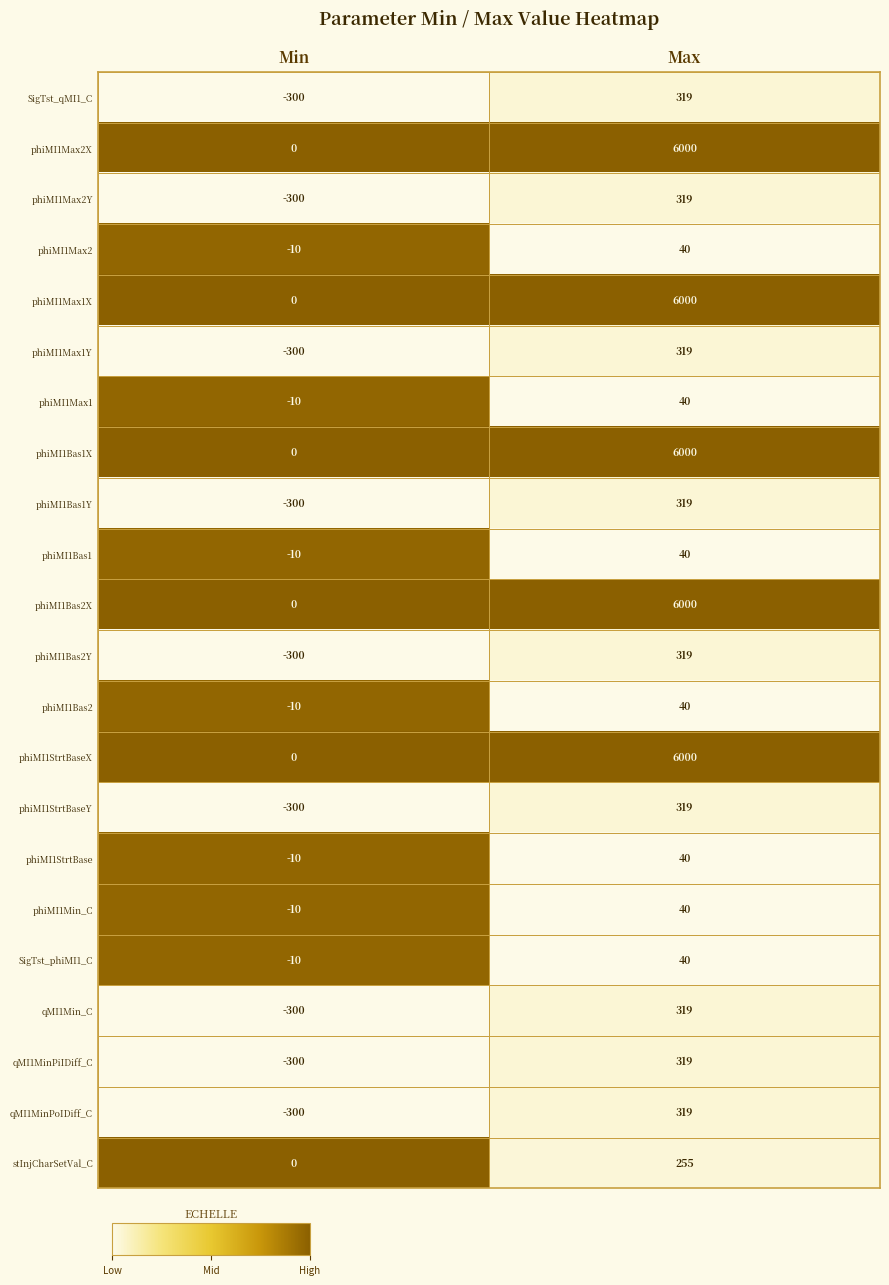

At which label is phiMI1StrtBaseX closest to 3000?

Min